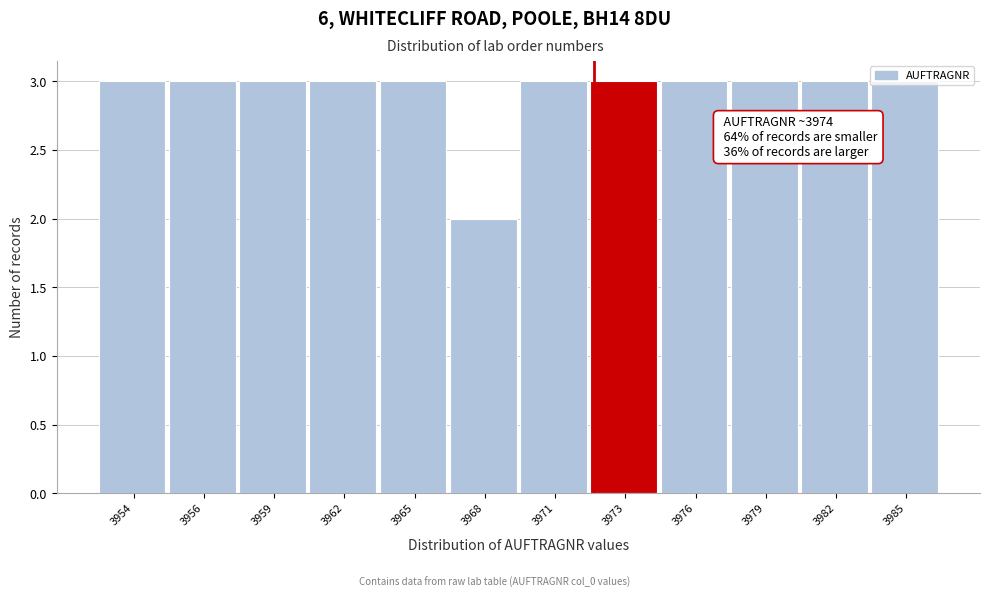

Is it true that the value at 3985 is 1?

False